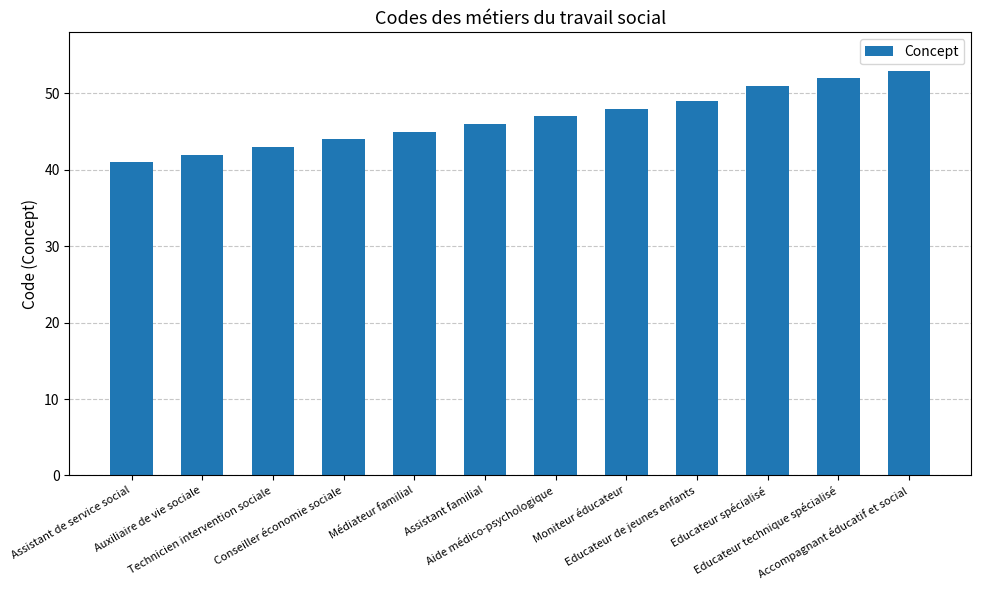

Does the chart contain any negative values?

No